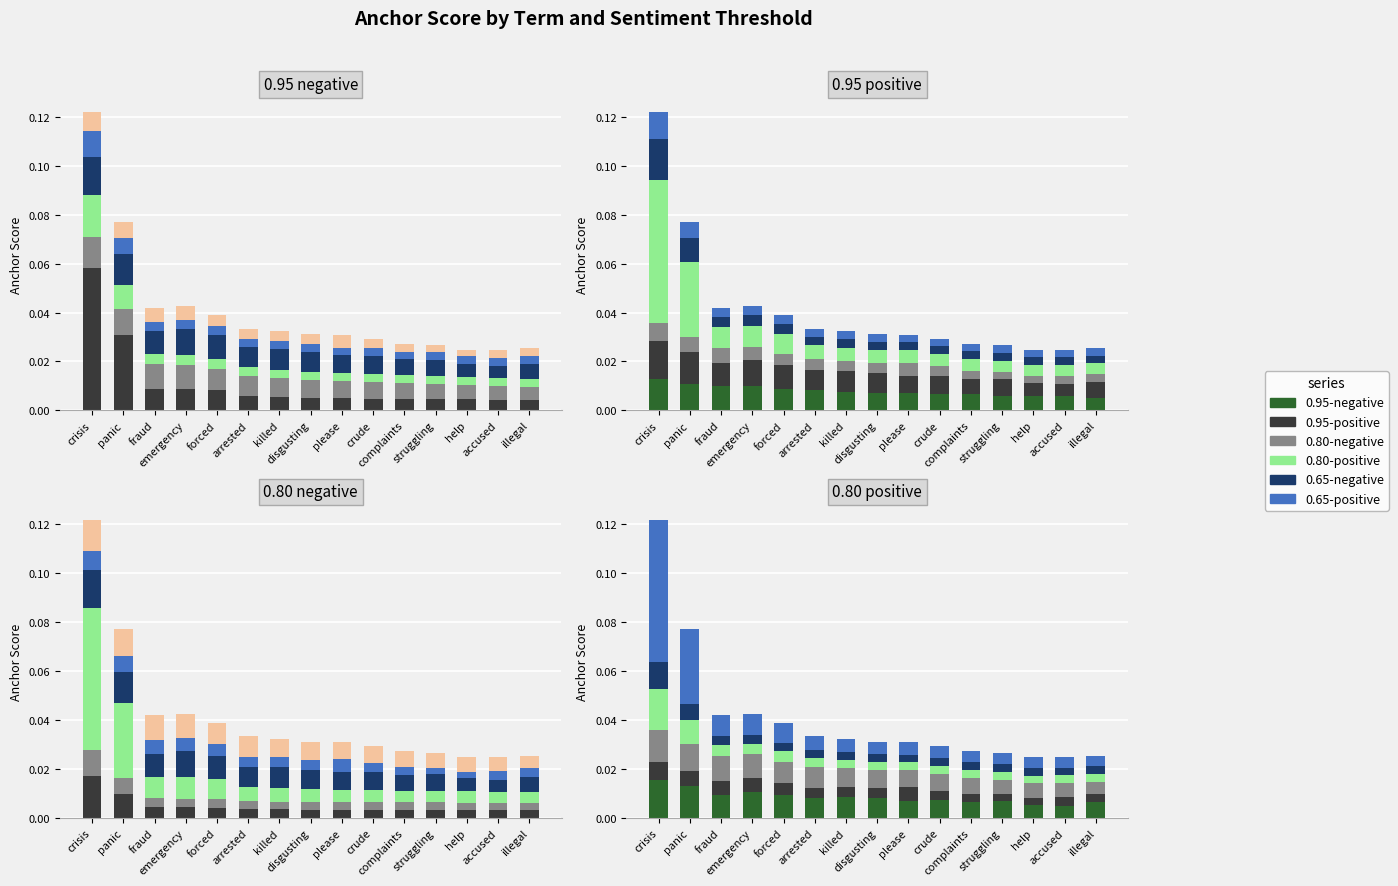

What is the label of the 3rd bar from the left?

fraud